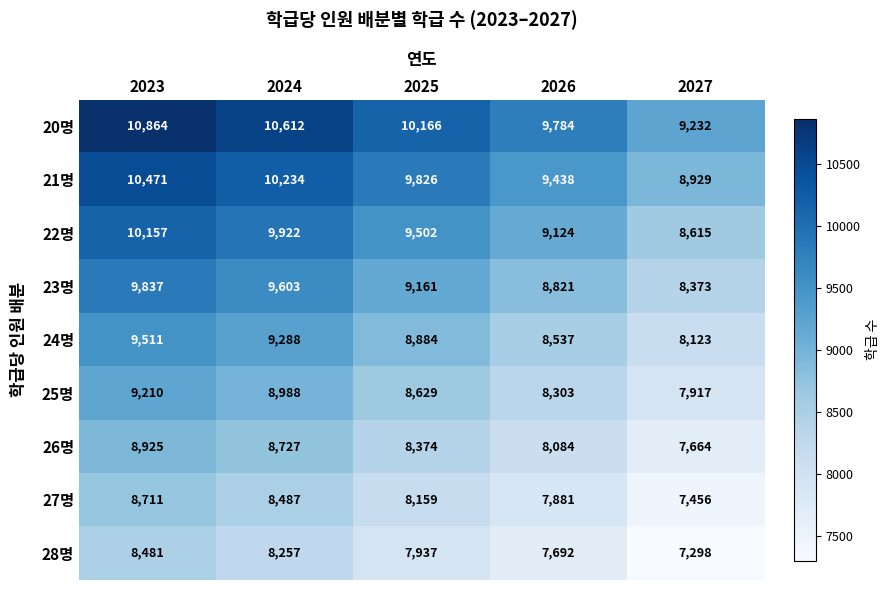

Where is 20명 nearest to the value 10048?

2025